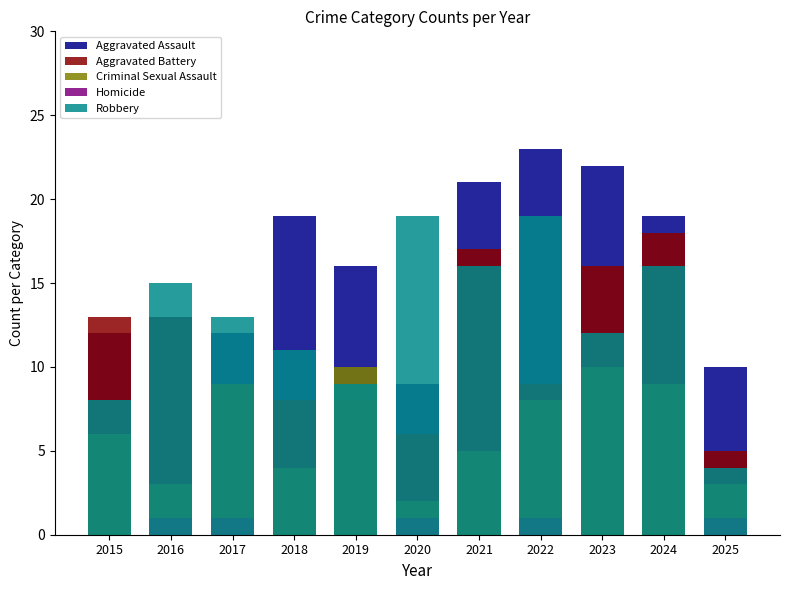

What is the maximum value shown in the chart?

23